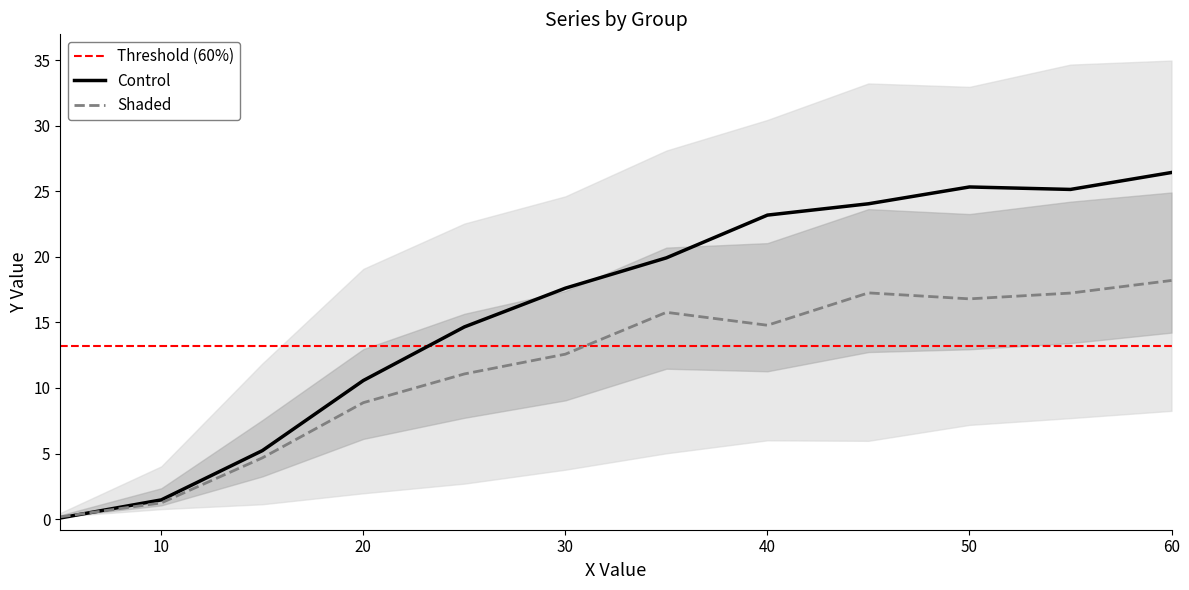

True or false: Control has a value of 10.6 at 20.

True